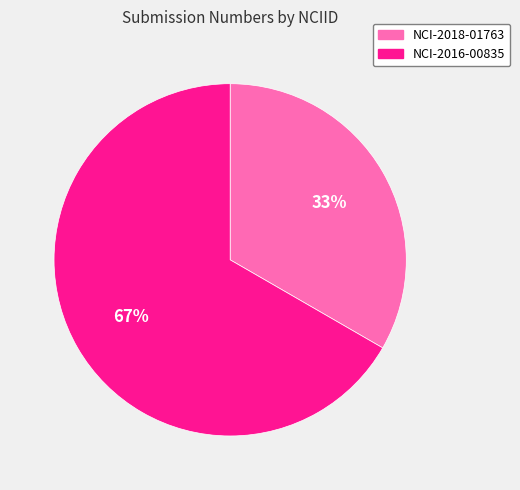

To the nearest percent, what is the combined percentage of NCI-2016-00835 and NCI-2018-01763?

100%